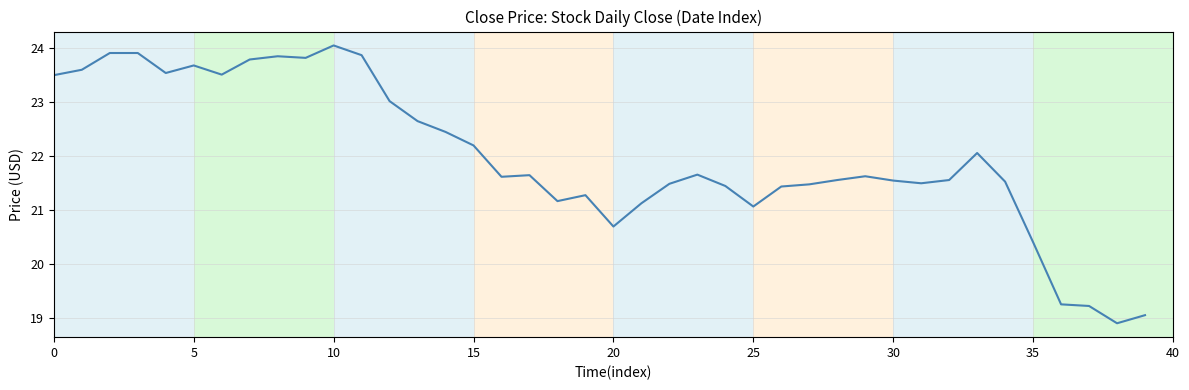

What is the maximum value shown in the chart?

24.0